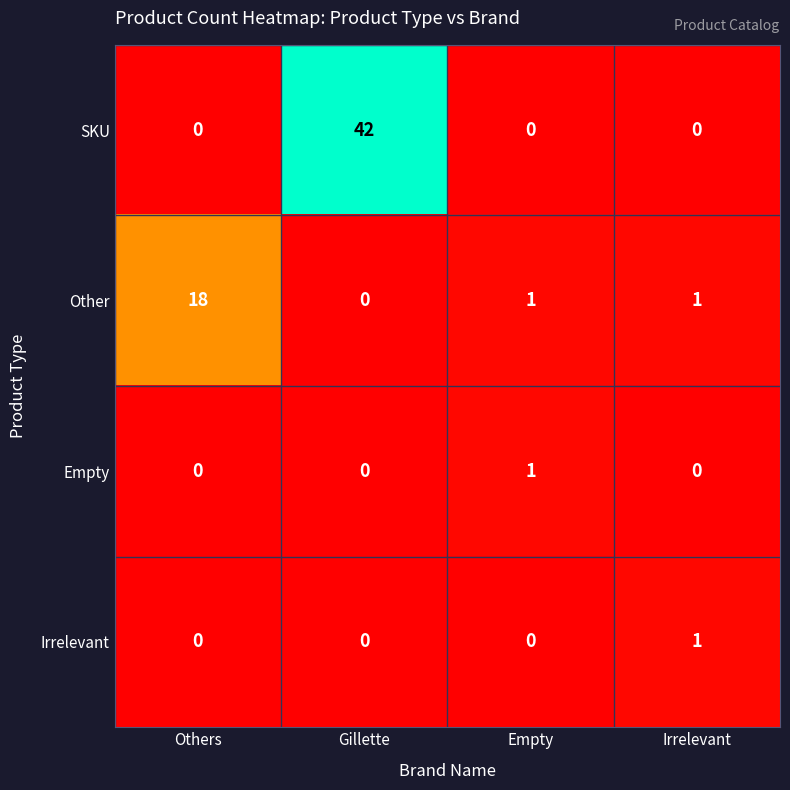

True or false: Irrelevant has a value of 0 at Others.

True